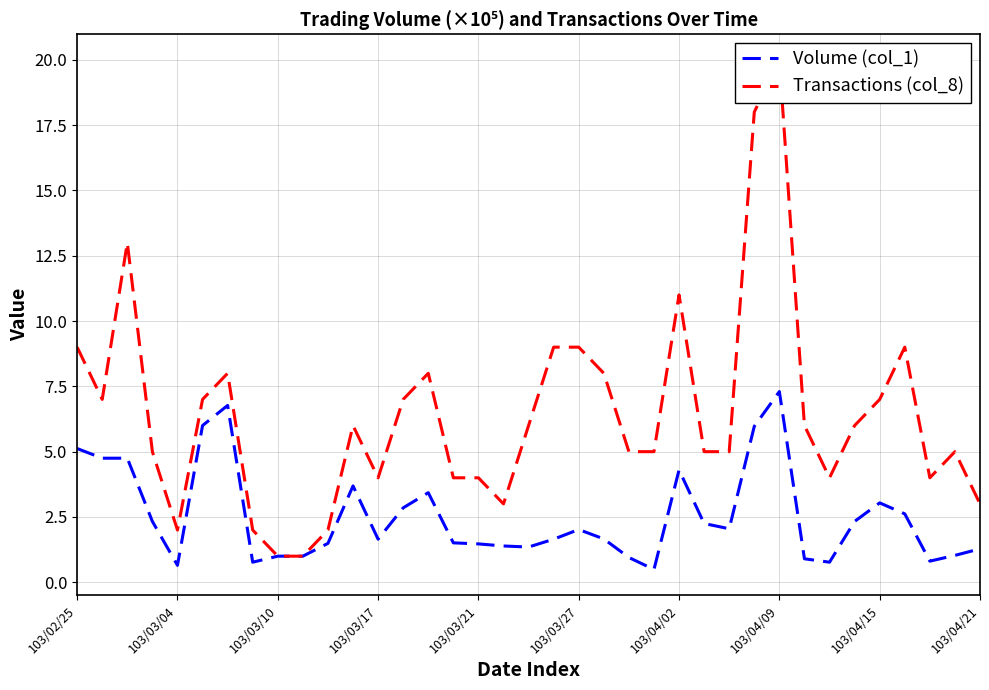

True or false: Transactions (col_8) has a value of 7.0 at 103/04/15.

True